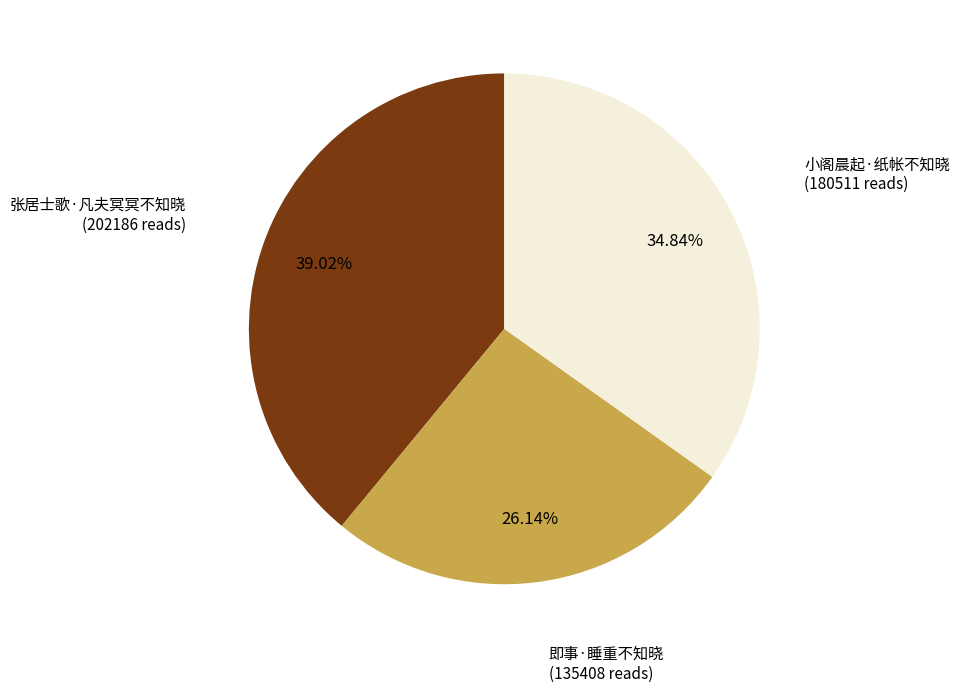

Is there a majority slice in this chart?

No